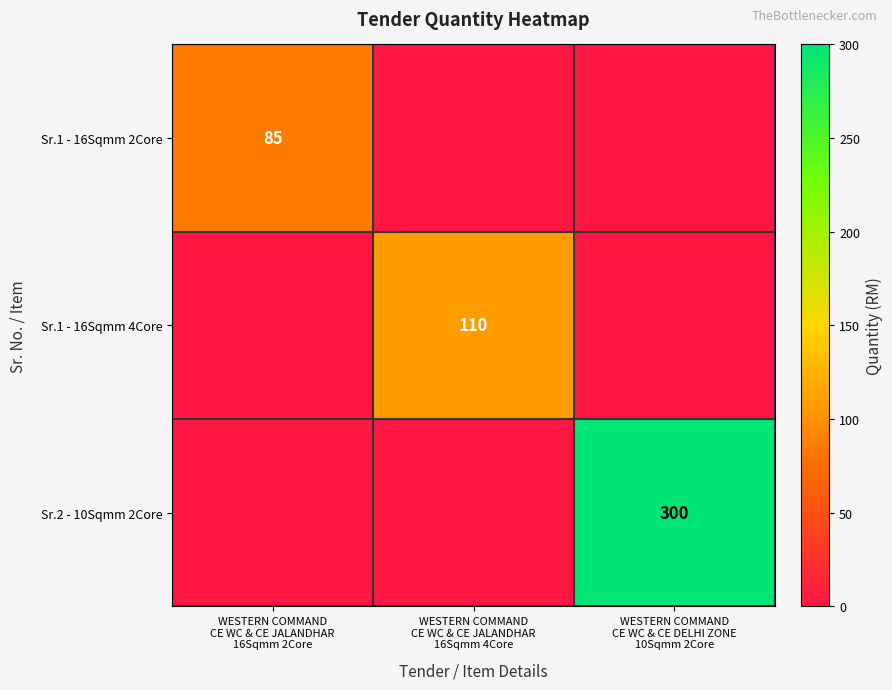

What is the total value across all series at WESTERN COMMAND
CE WC & CE JALANDHAR
16Sqmm 2Core?

85